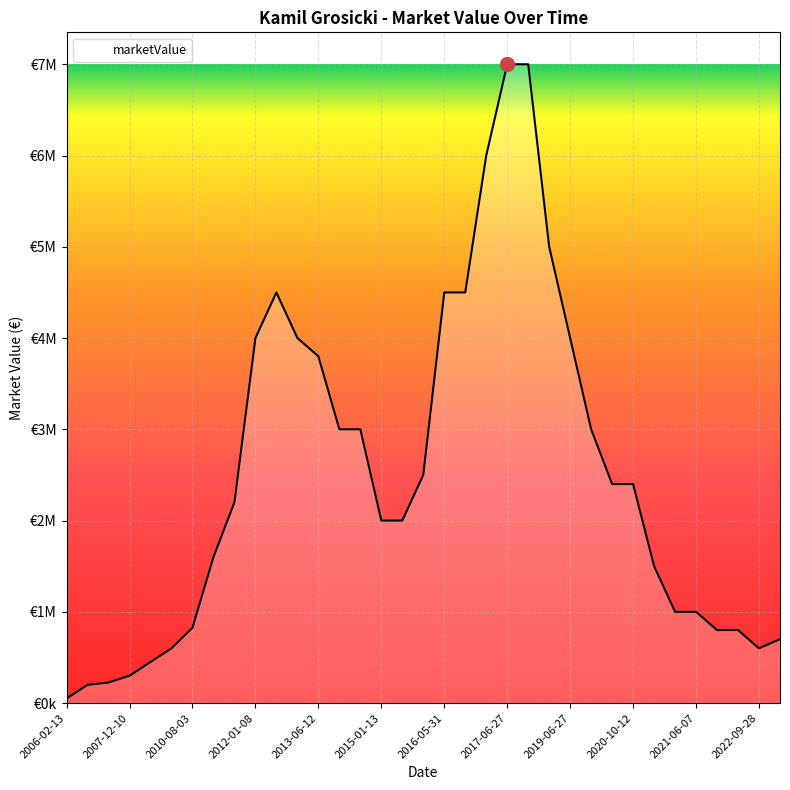

Is this an area chart (filled region under the line)?

Yes